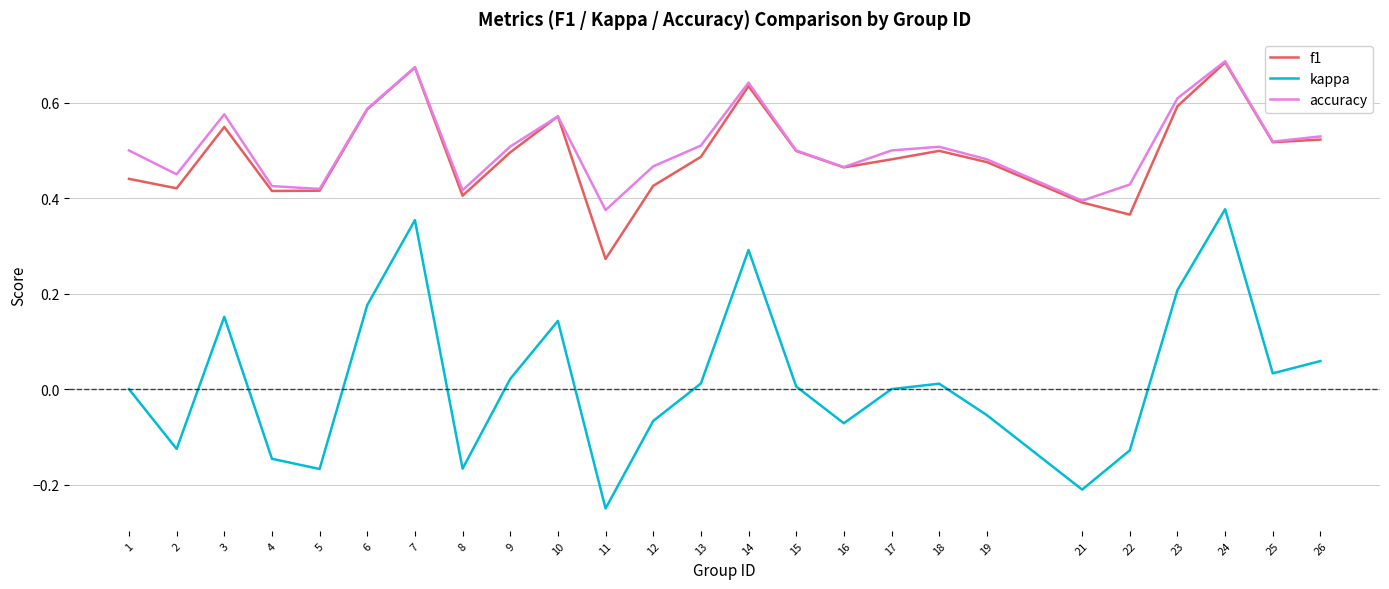

The value of f1 at 17 is 0.5. True or false?

True